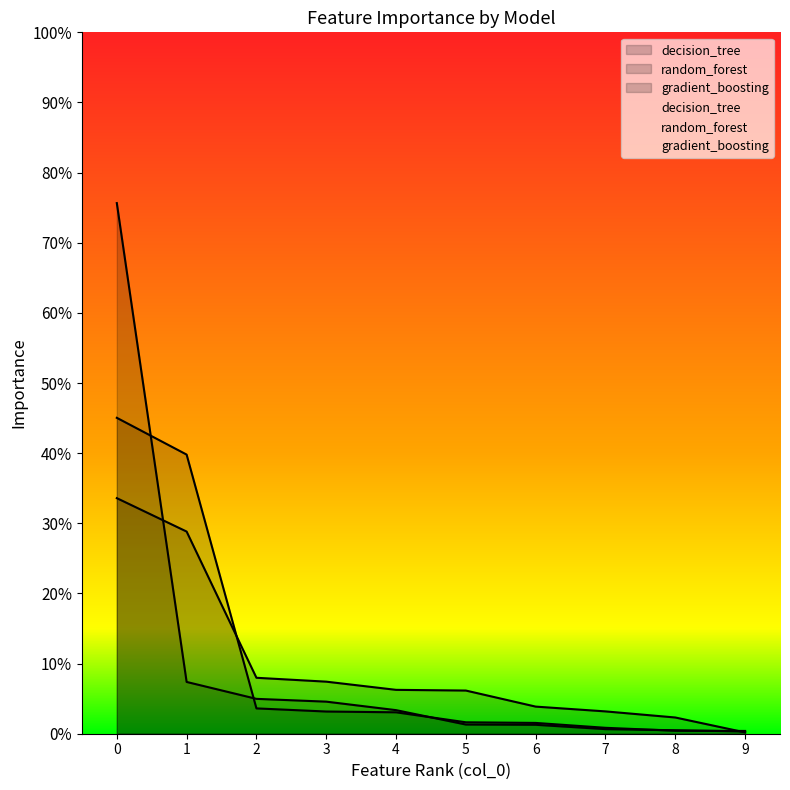

Which series has the largest total across all categories?

decision_tree